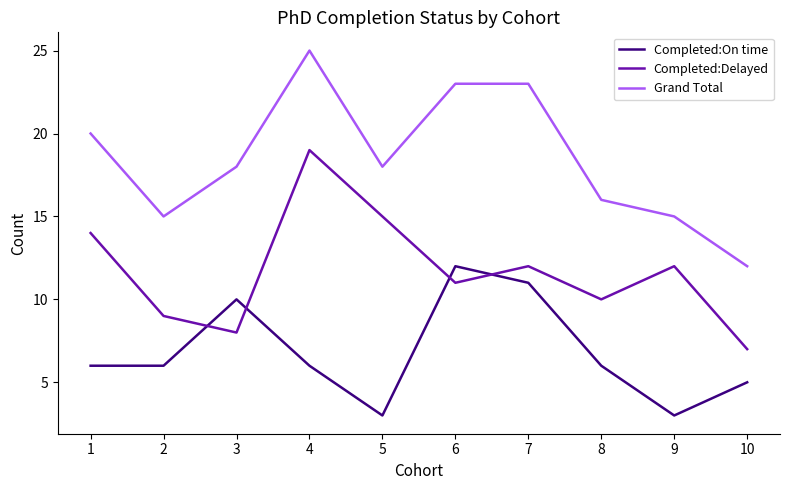

Which series has the largest range (max minus min)?

Grand Total